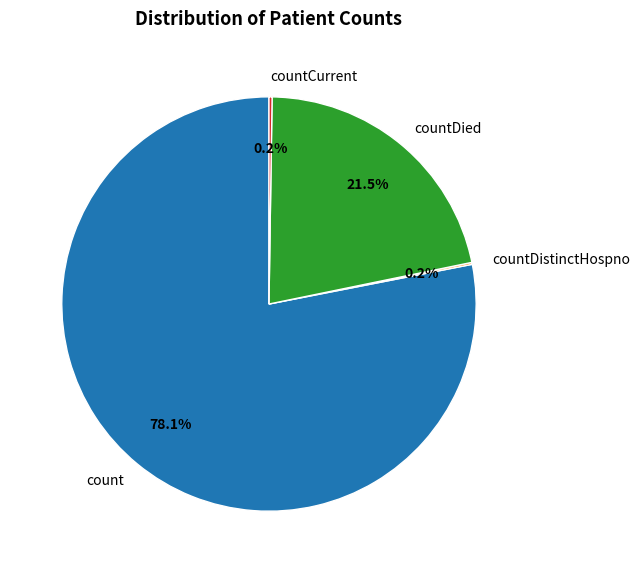

What is the ratio of the value at count to the value at countDied?

3.6